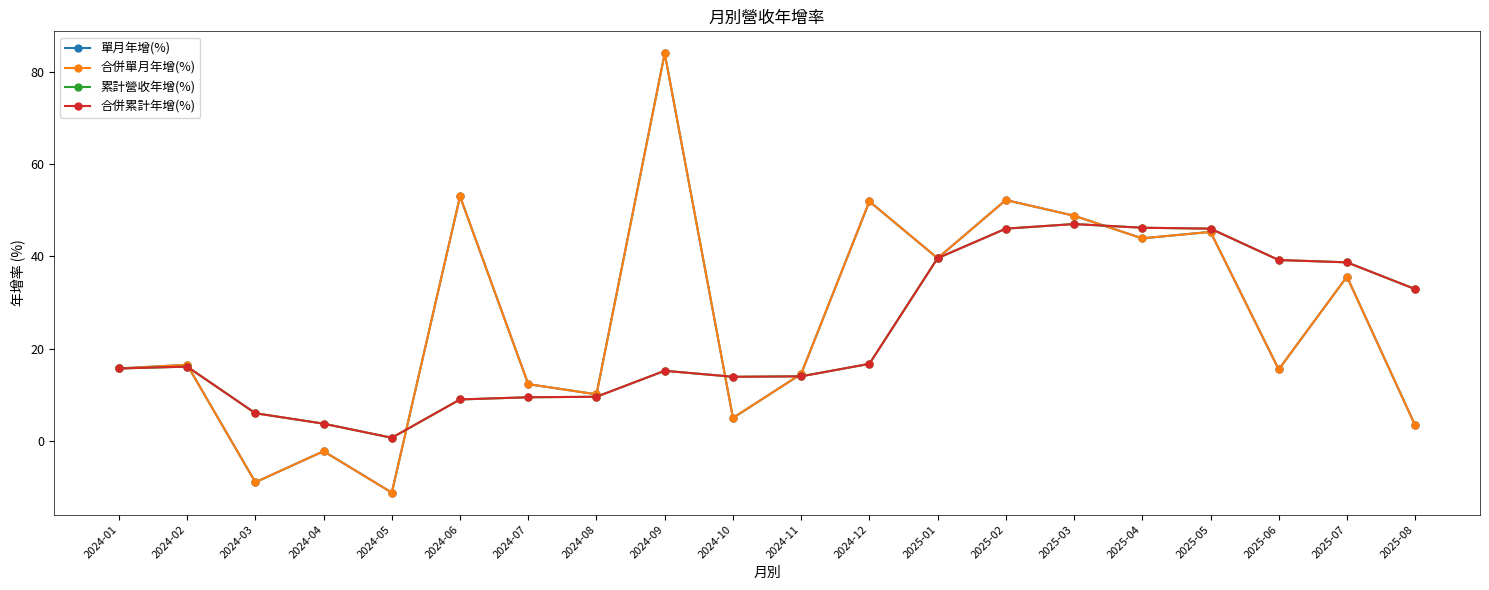

True or false: 單月年增(%) and 合併單月年增(%) cross at least once.

False